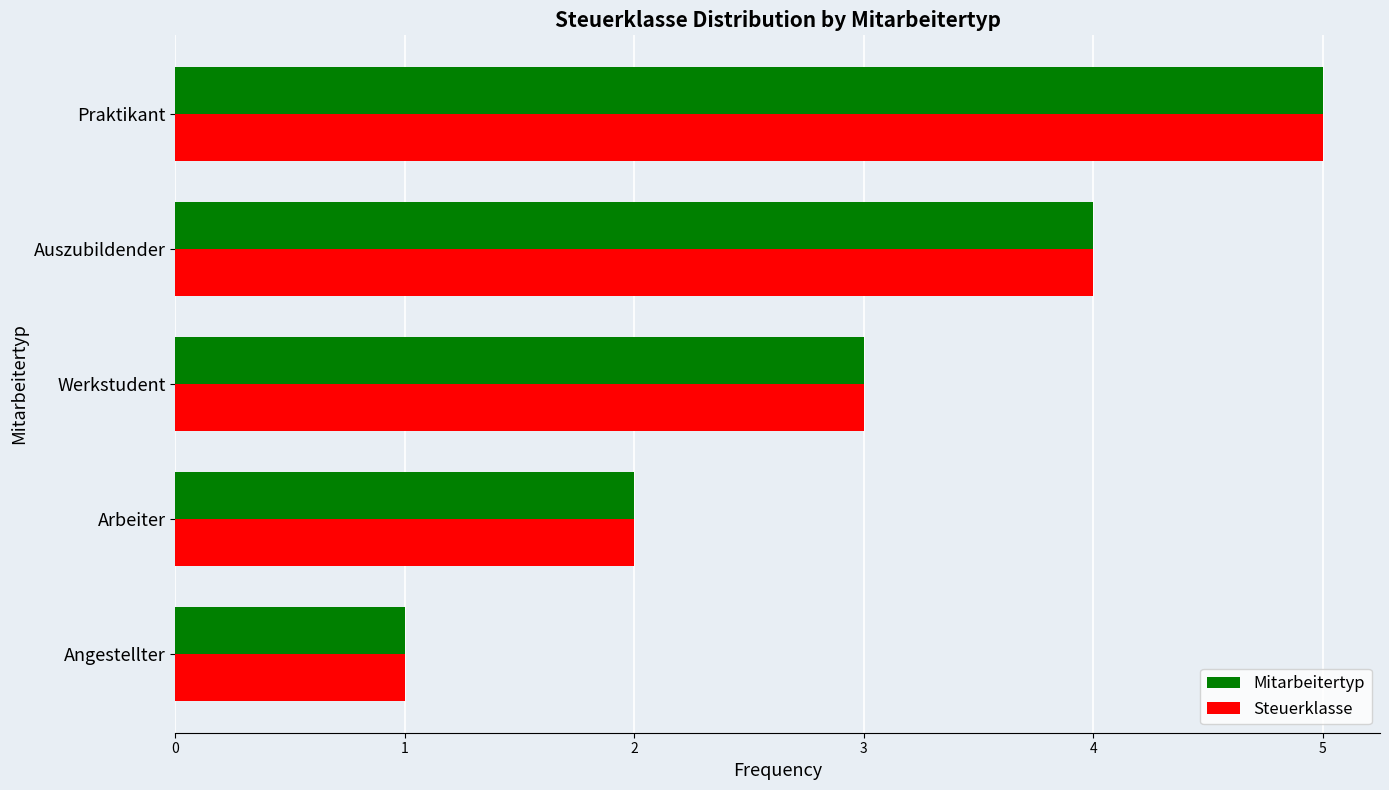

What is the total value across all series at Arbeiter?

4